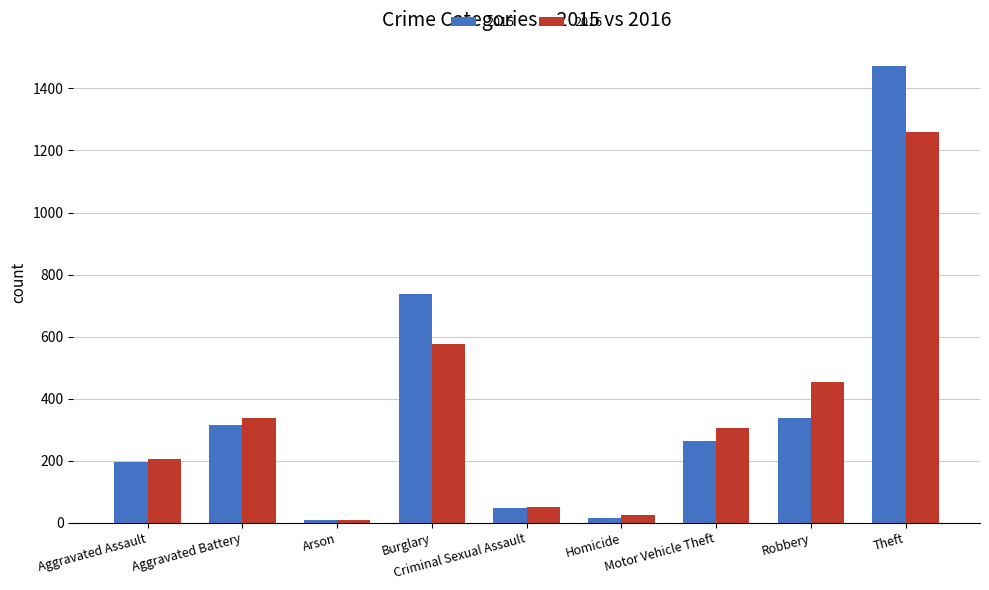

Which label corresponds to the largest value in the chart?

Theft